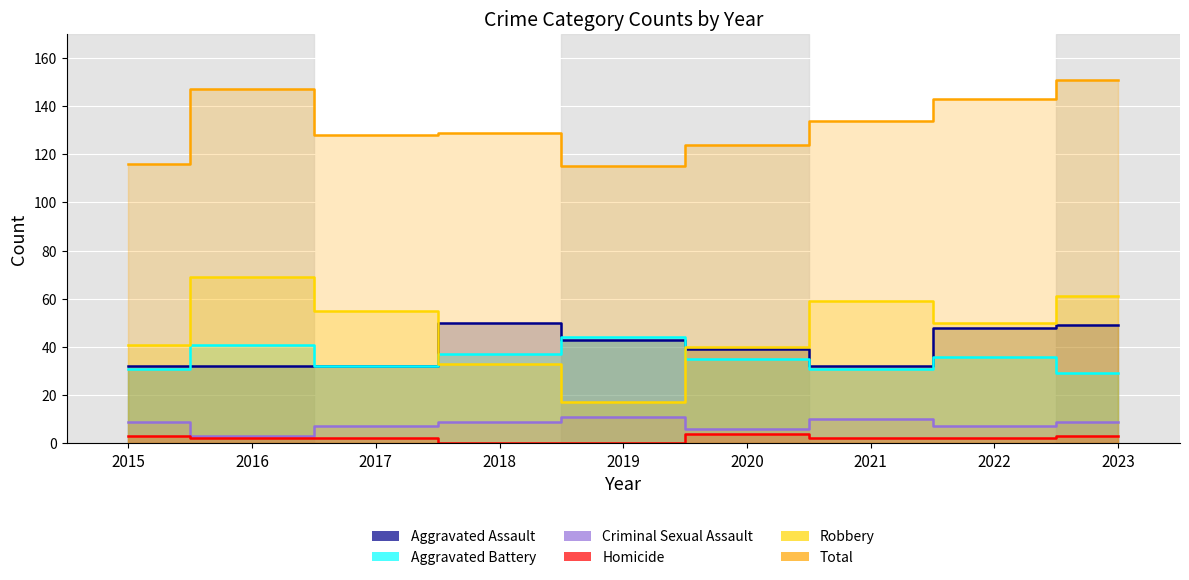

The value of Robbery at 2023 is 61. True or false?

True